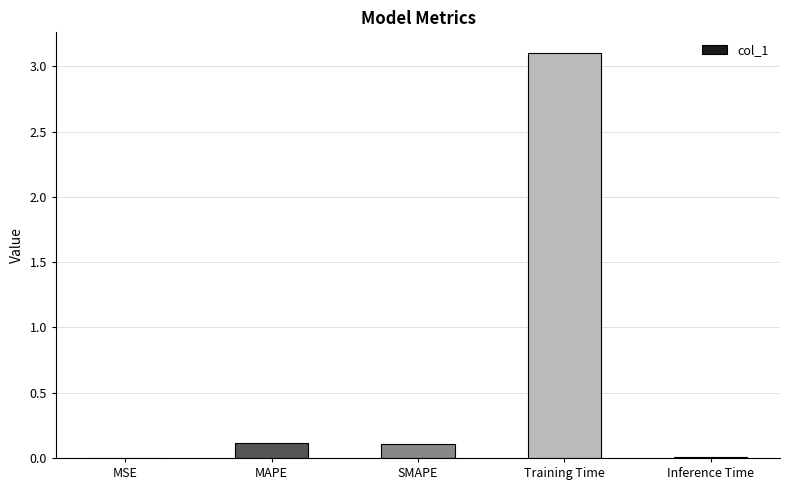

Between MAPE and Inference Time, which is larger?

MAPE